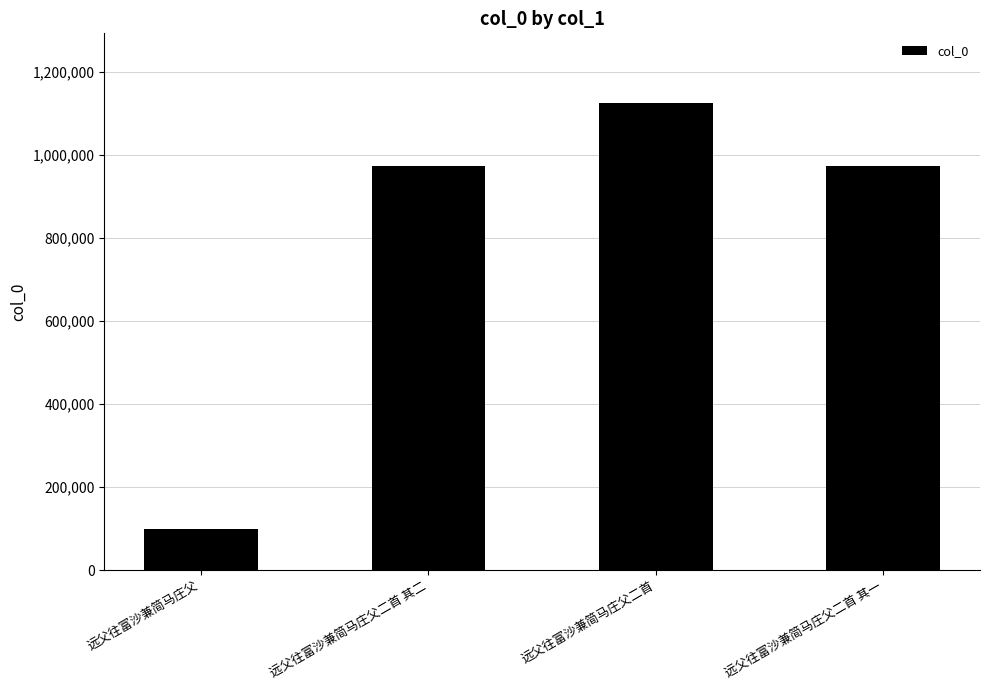

What is the change in value from 远父往富沙兼简马庄父 to 远父往富沙兼简马庄父二首 其二?

+874267